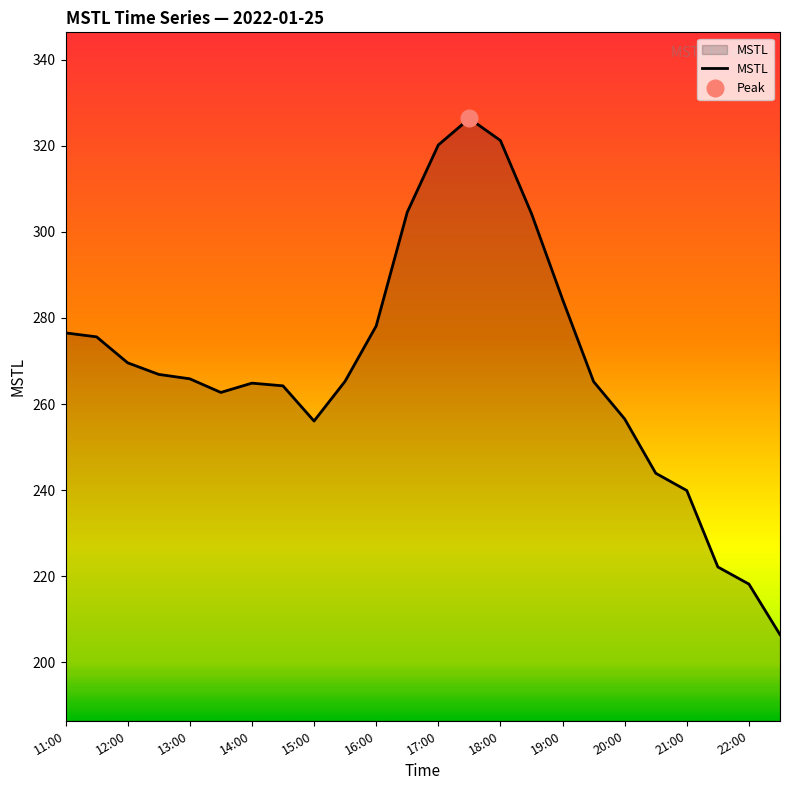

Is it true that MSTL equals 278.1 at 16:00?

True